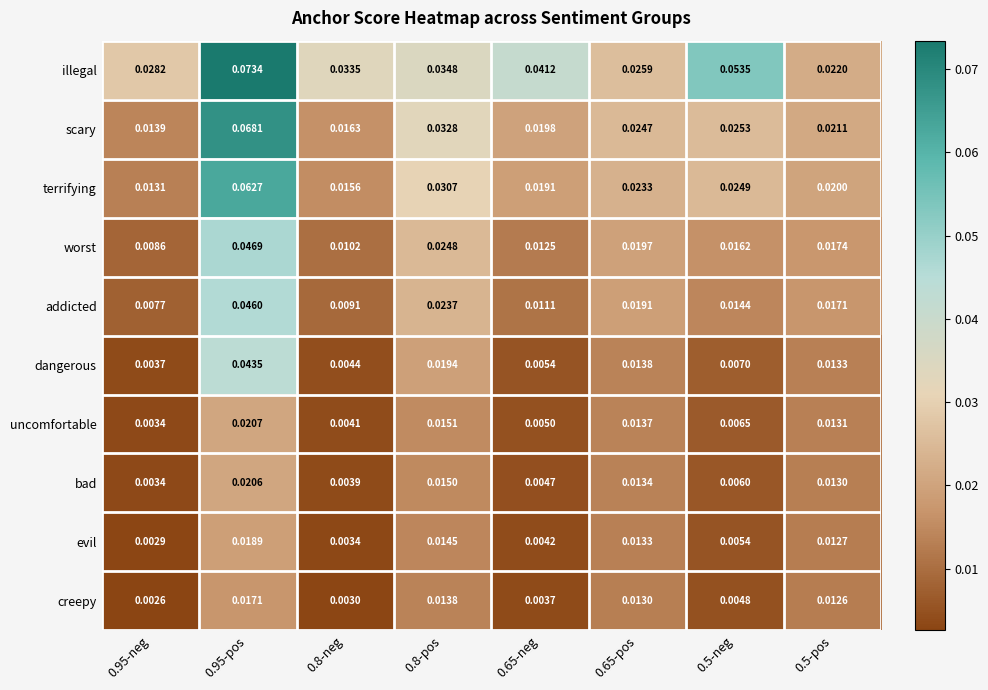

Which series has the largest range (max minus min)?

scary